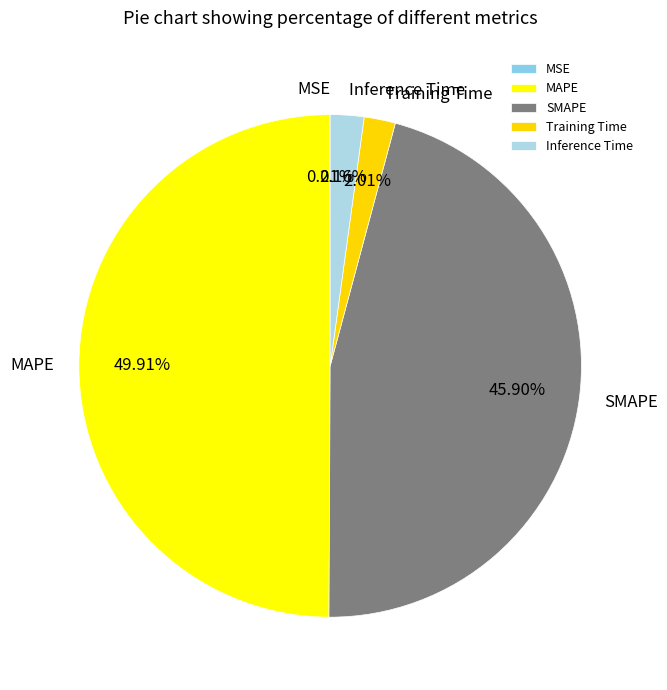

Which category has the biggest portion of the pie?

MAPE